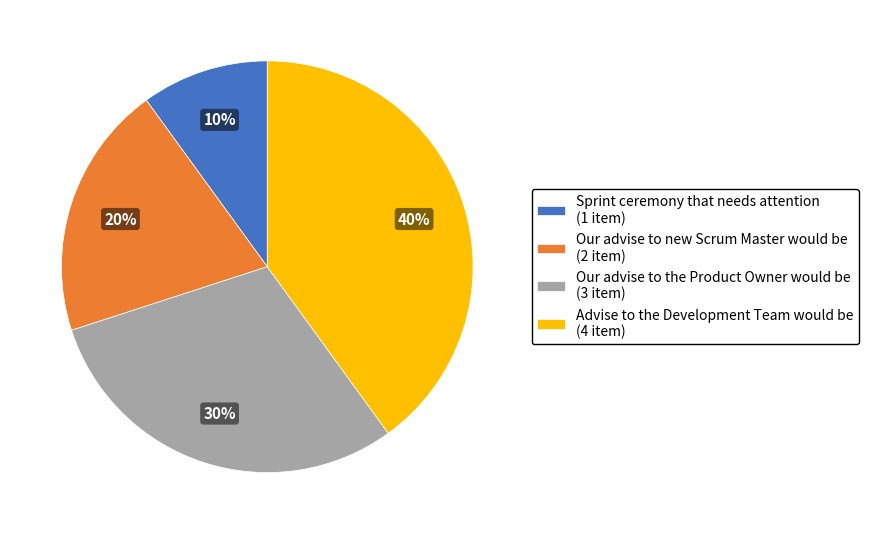

What is the smallest slice in the pie chart?

Sprint ceremony that needs attention